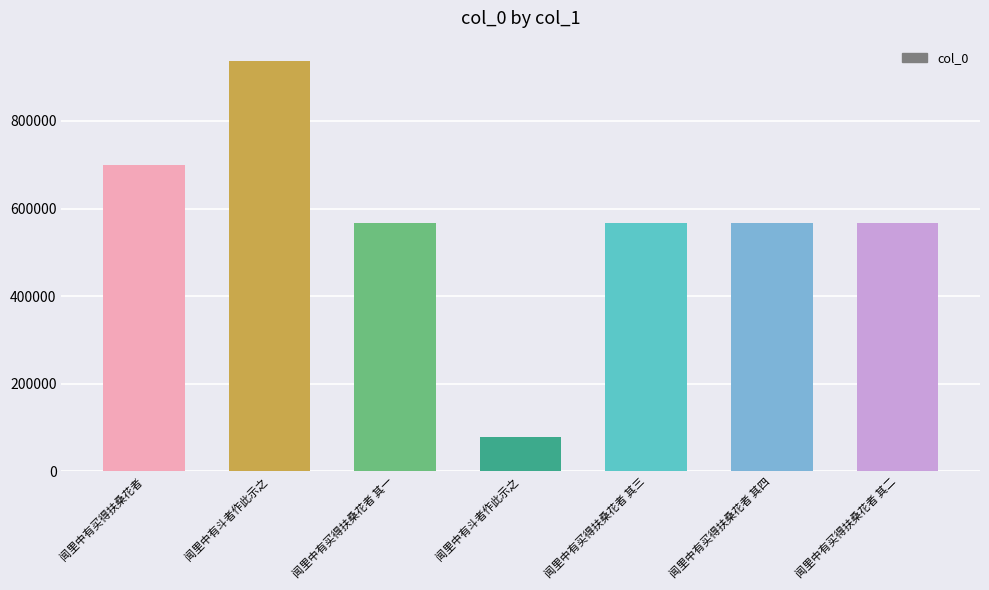

Between 闻里中有斗者作此示之 and 闻里中有买得扶桑花者 其一, which is larger?

闻里中有斗者作此示之